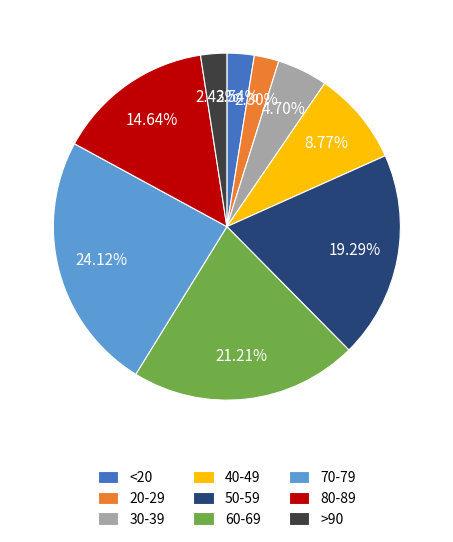

Between 30-39 and 80-89, which is larger?

80-89